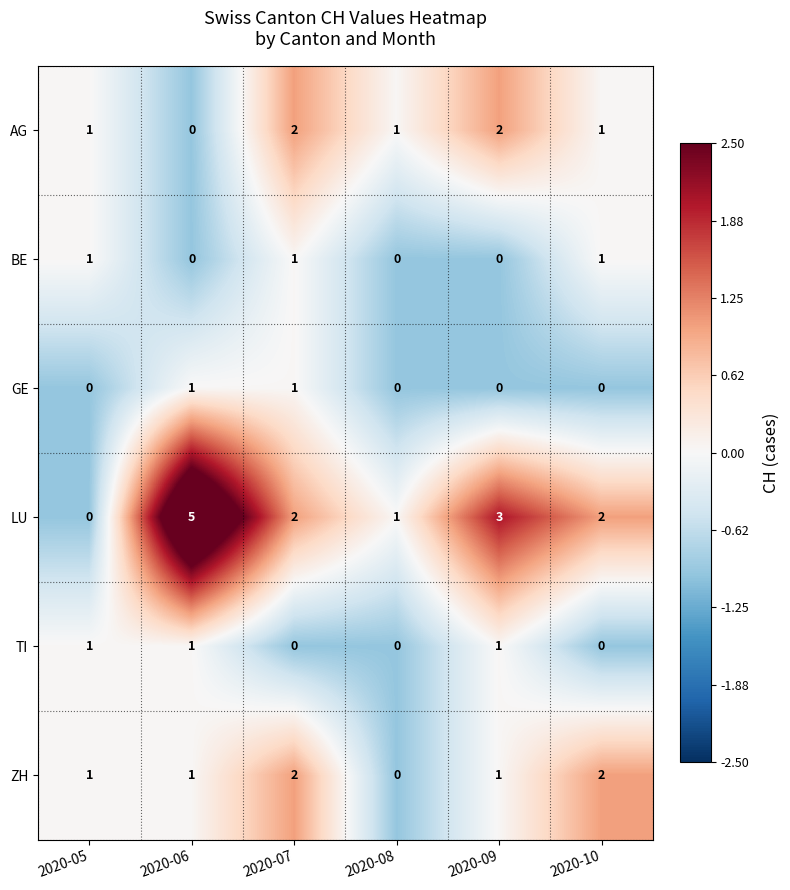

Which label corresponds to the largest value in the chart?

2020-06